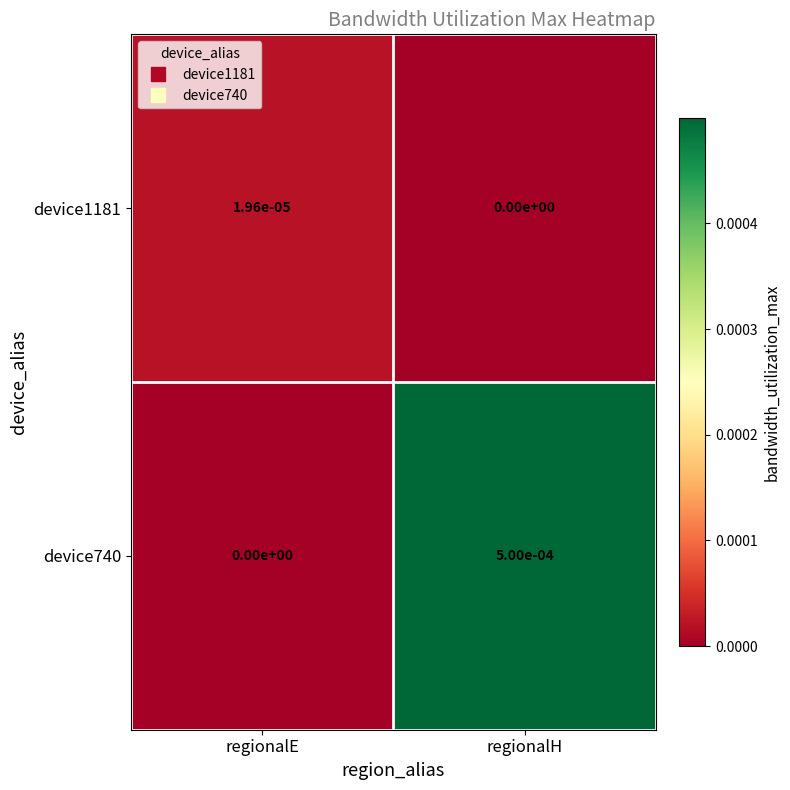

Is the value of device1181 at regionalH greater than the value of device740 at regionalH?

No